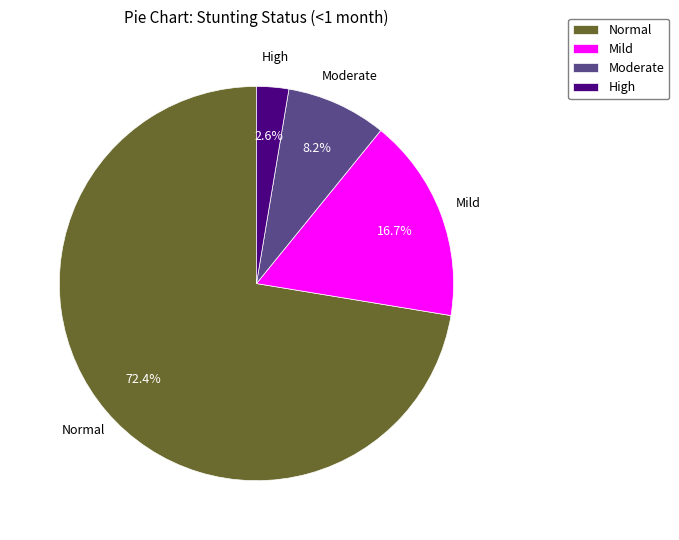

Between Mild and Normal, which is larger?

Normal